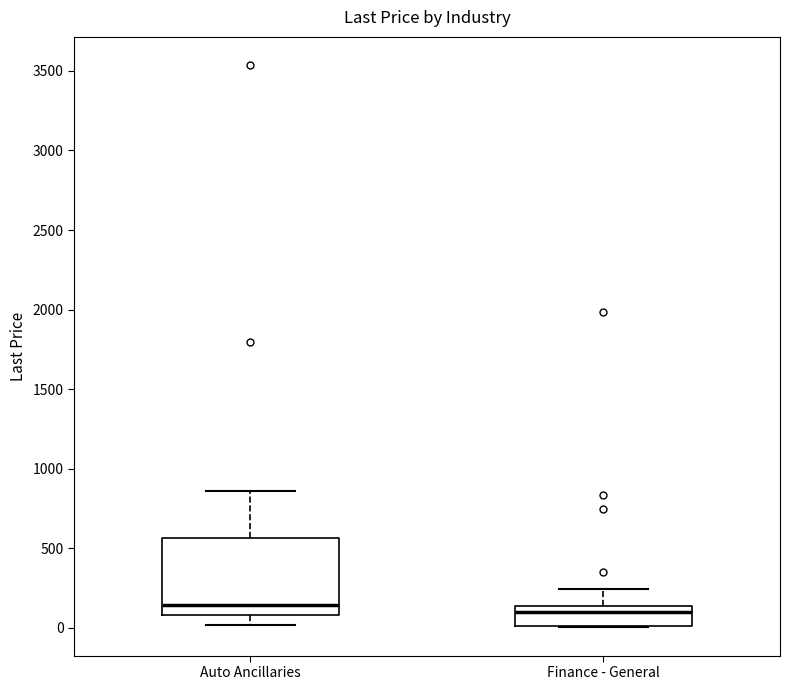

Reading left to right, transcribe this box plot: for each box, give where its median line is, the range the box spans, and where its two whiskers end, as read against the y-axis. The values are not printed on the chart, so give them approximately, as read against the axis.

Auto Ancillaries: median 150, box 100 to 550, whiskers 0 to 850
Finance - General: median 100, box 0 to 150, whiskers 0 to 250